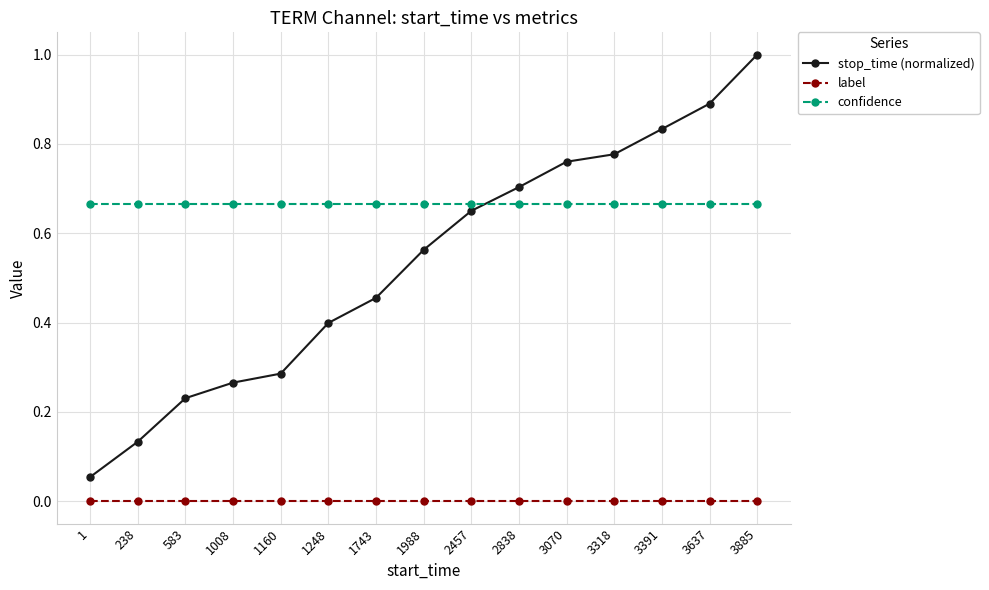

What is the total value across all series at 3318?

1.4